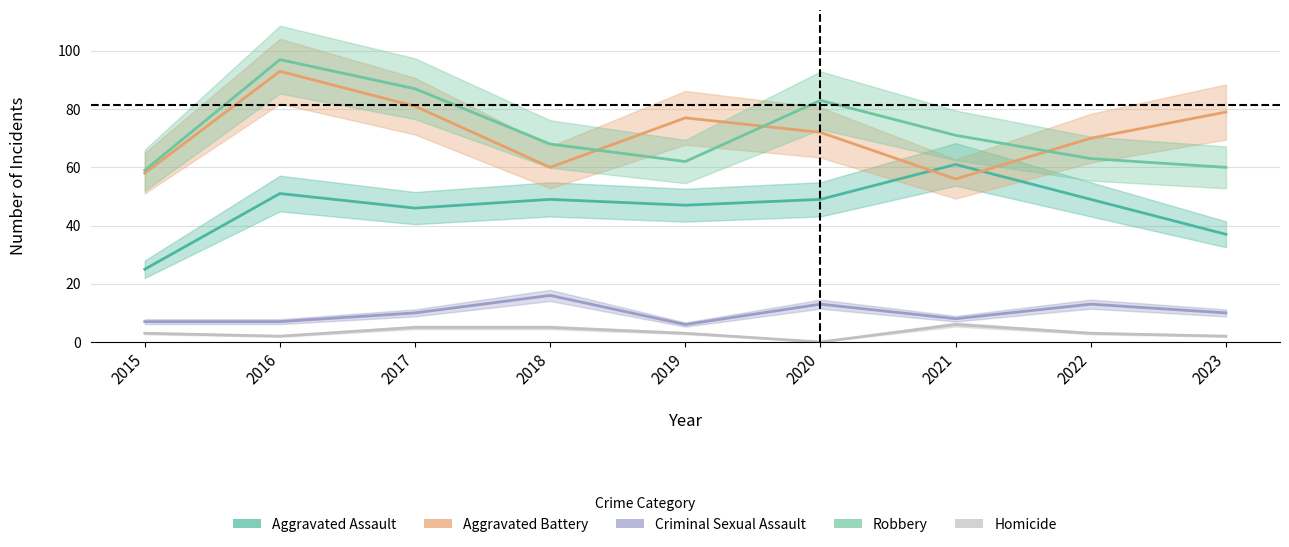

Read the Aggravated Battery value at 2021, to the nearest 5.

55